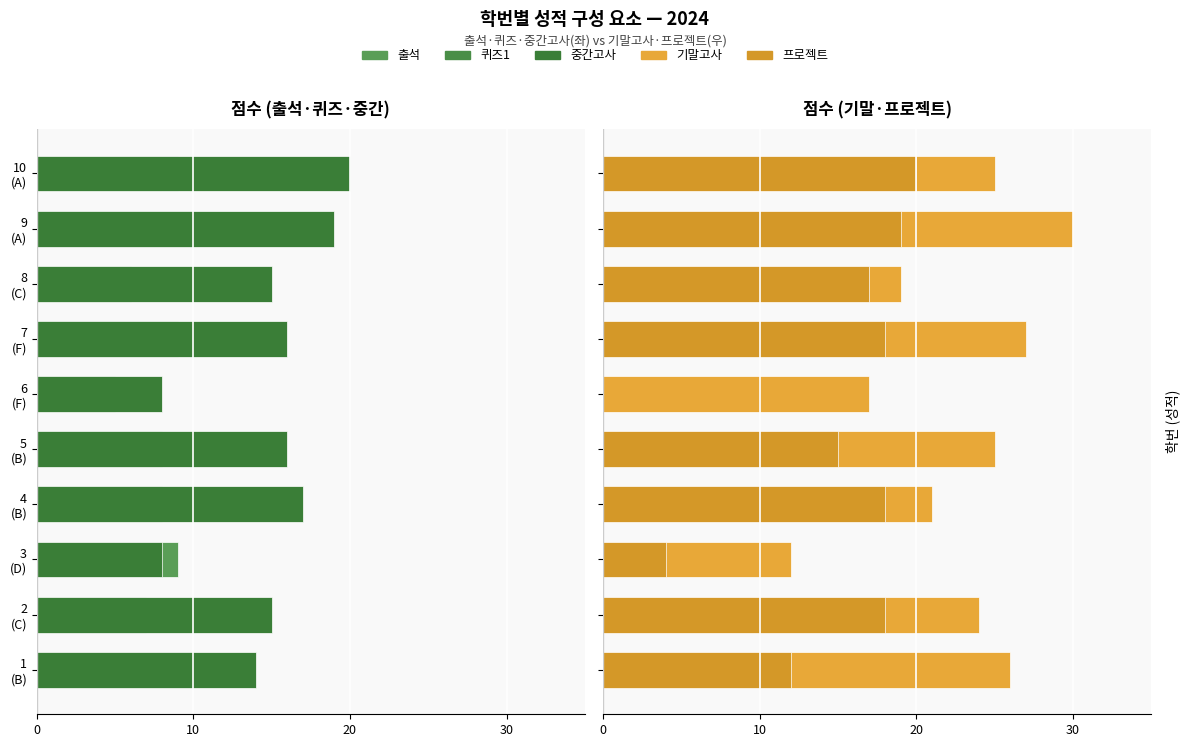

Which series has the widest spread of values?

프로젝트